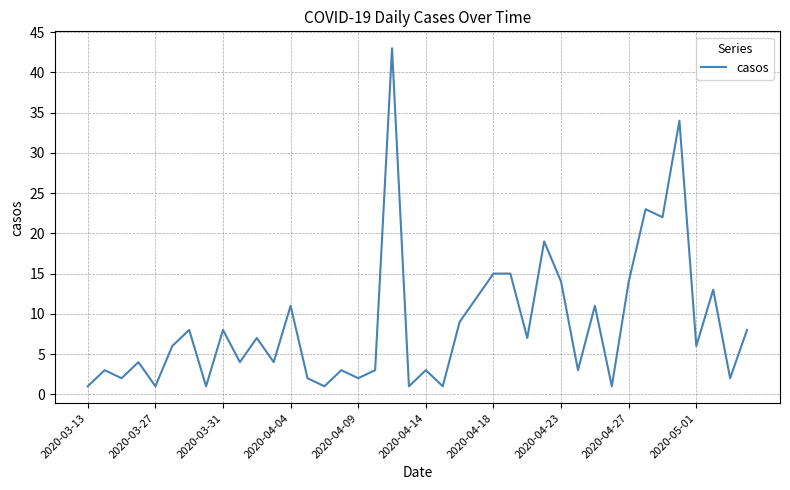

What is the difference between the maximum and minimum values?

42